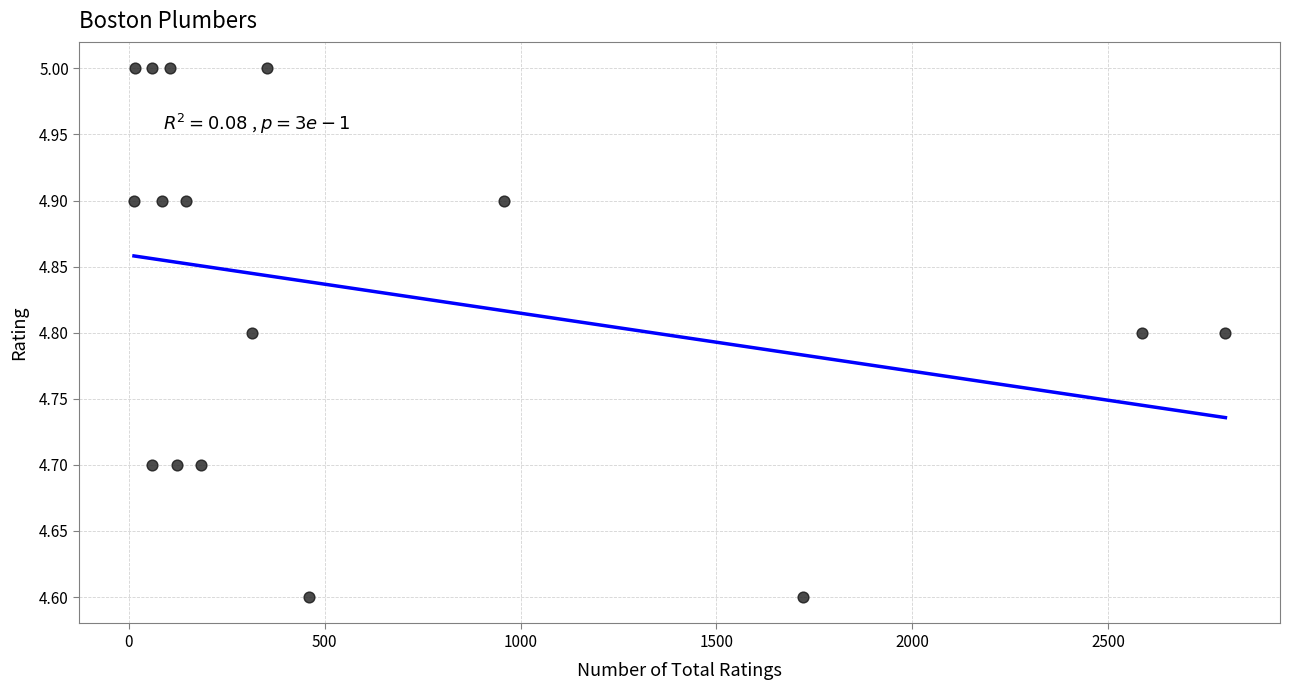

What is the range of Y values (max minus min)?

0.4